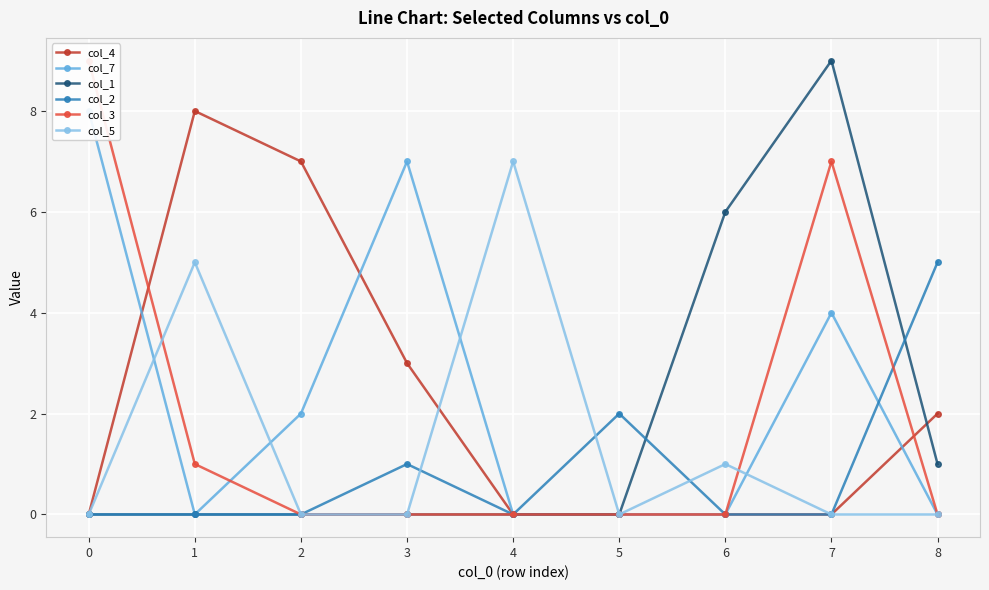

True or false: col_4 and col_7 intersect in this chart.

True